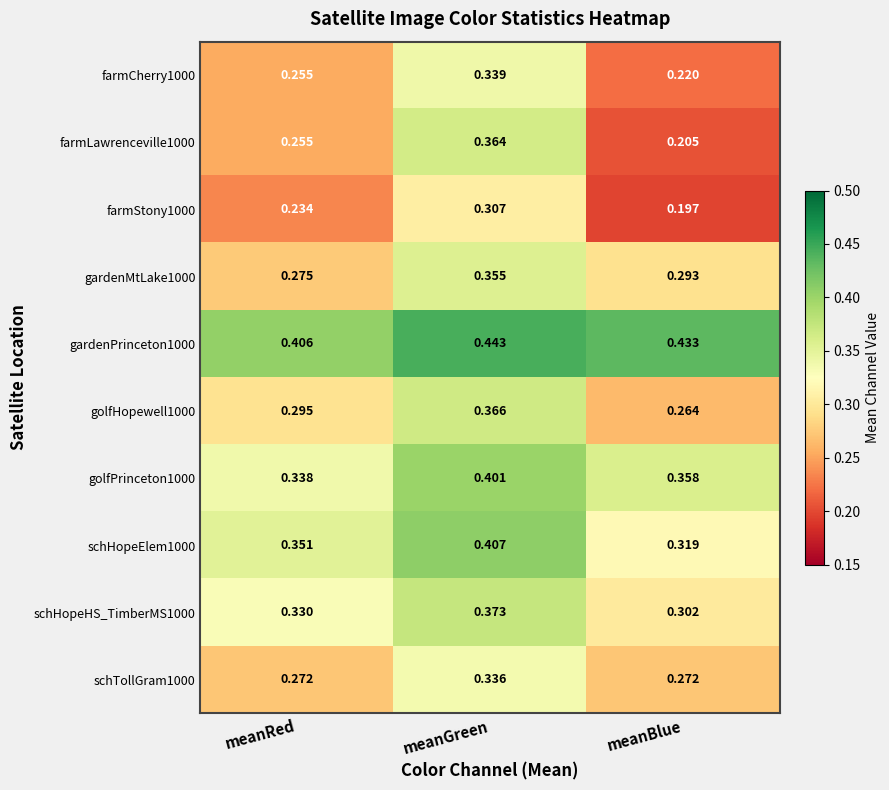

Rank the categories by farmStony1000 value from lowest to highest.

meanBlue, meanRed, meanGreen